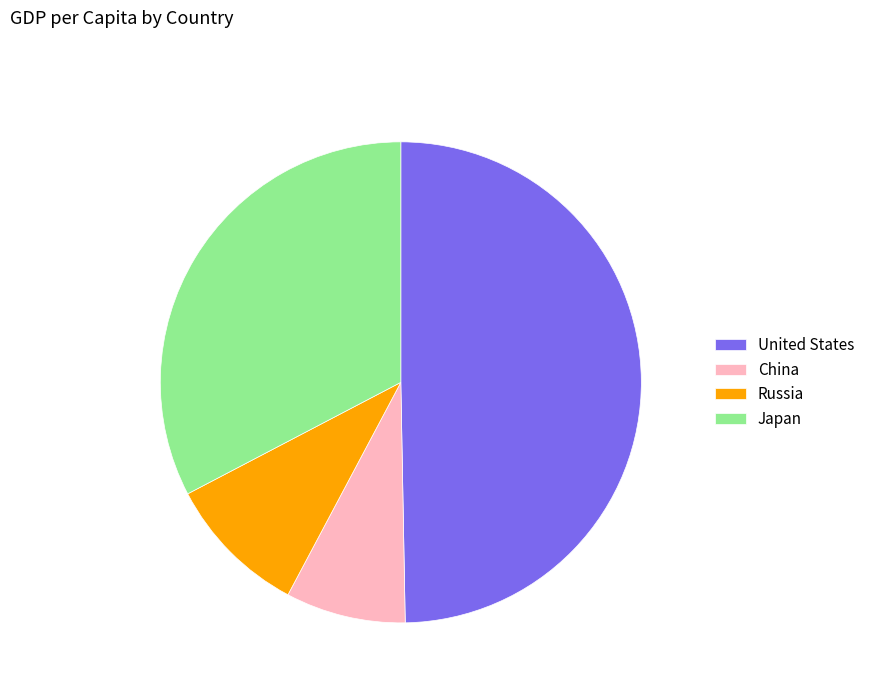

Count the number of slices in the pie.

4